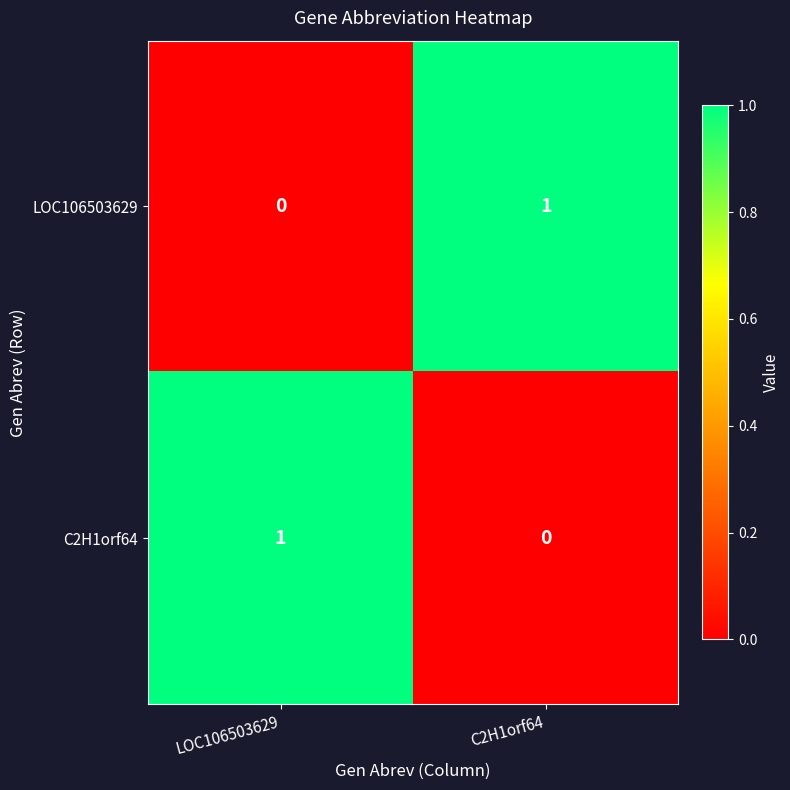

Is it true that LOC106503629 equals 2 at C2H1orf64?

False